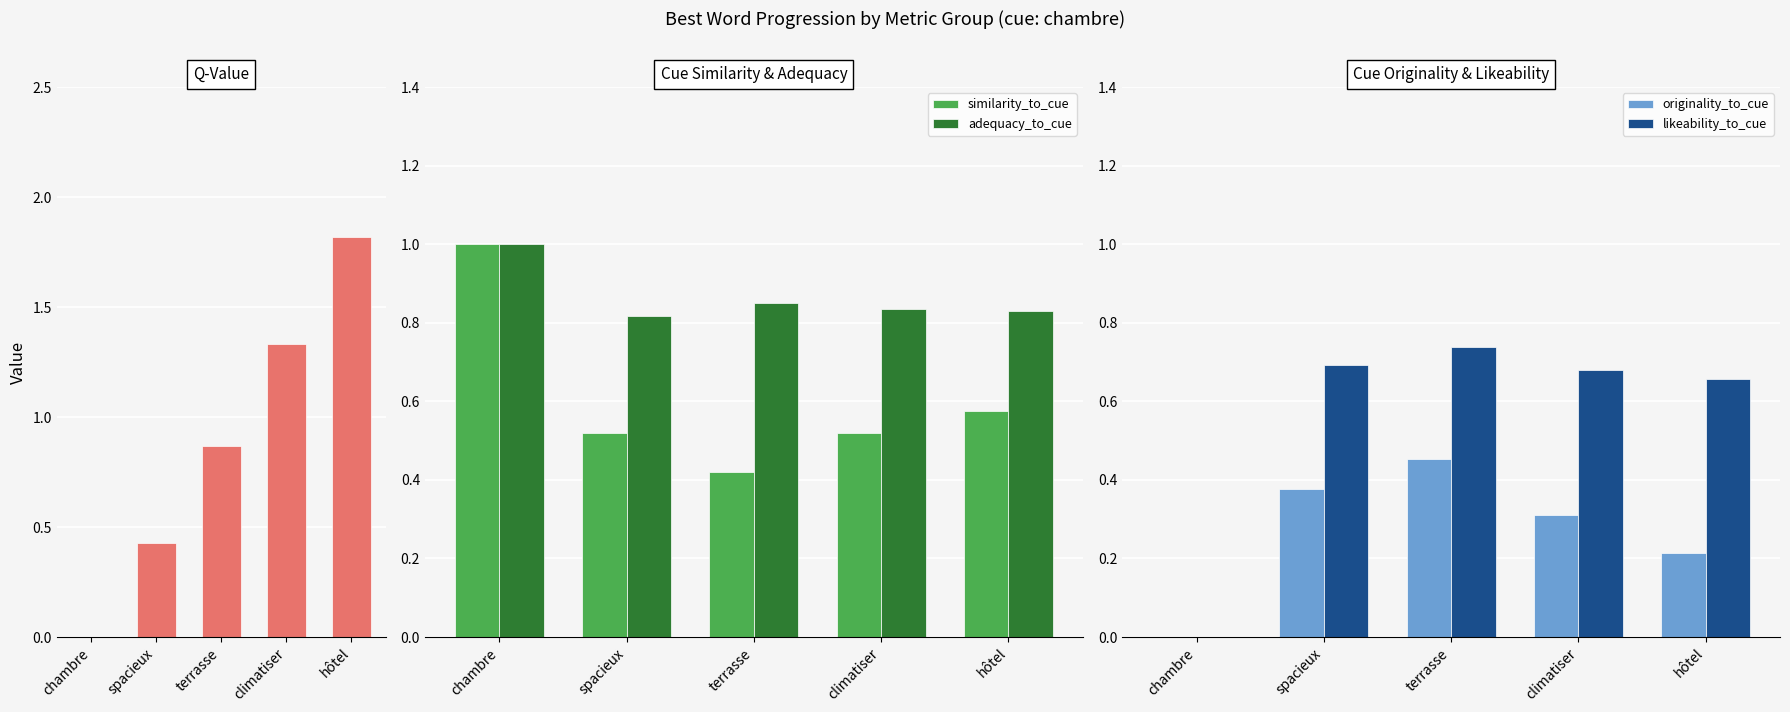

What is the difference between the originality_to_cue values at terrasse and spacieux?

0.1